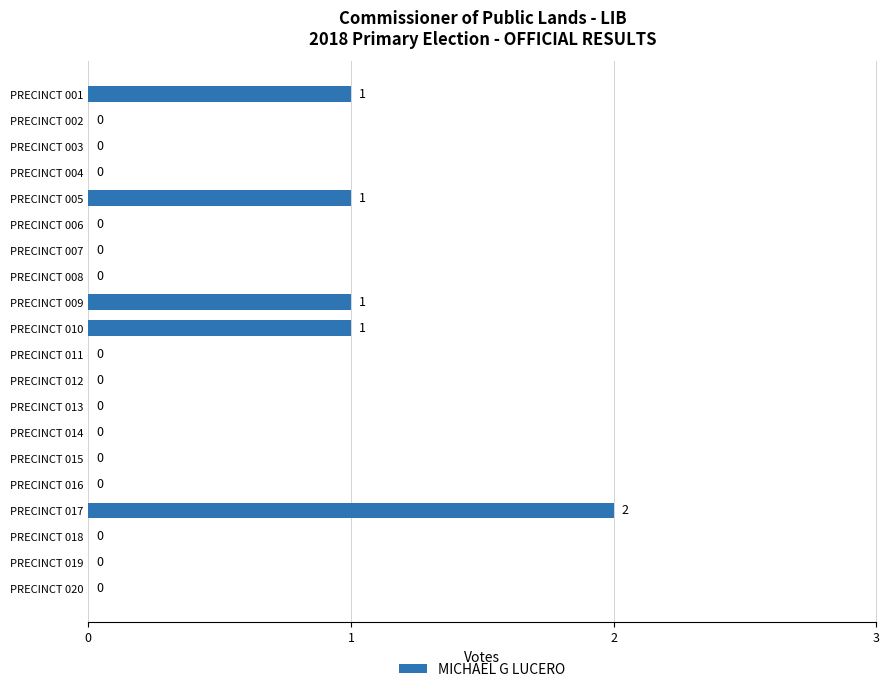

Reading bottom to top, transcribe all the data shown in this chart.

PRECINCT 020=0	PRECINCT 019=0	PRECINCT 018=0	PRECINCT 017=2	PRECINCT 016=0	PRECINCT 015=0	PRECINCT 014=0	PRECINCT 013=0	PRECINCT 012=0	PRECINCT 011=0	PRECINCT 010=1	PRECINCT 009=1	PRECINCT 008=0	PRECINCT 007=0	PRECINCT 006=0	PRECINCT 005=1	PRECINCT 004=0	PRECINCT 003=0	PRECINCT 002=0	PRECINCT 001=1